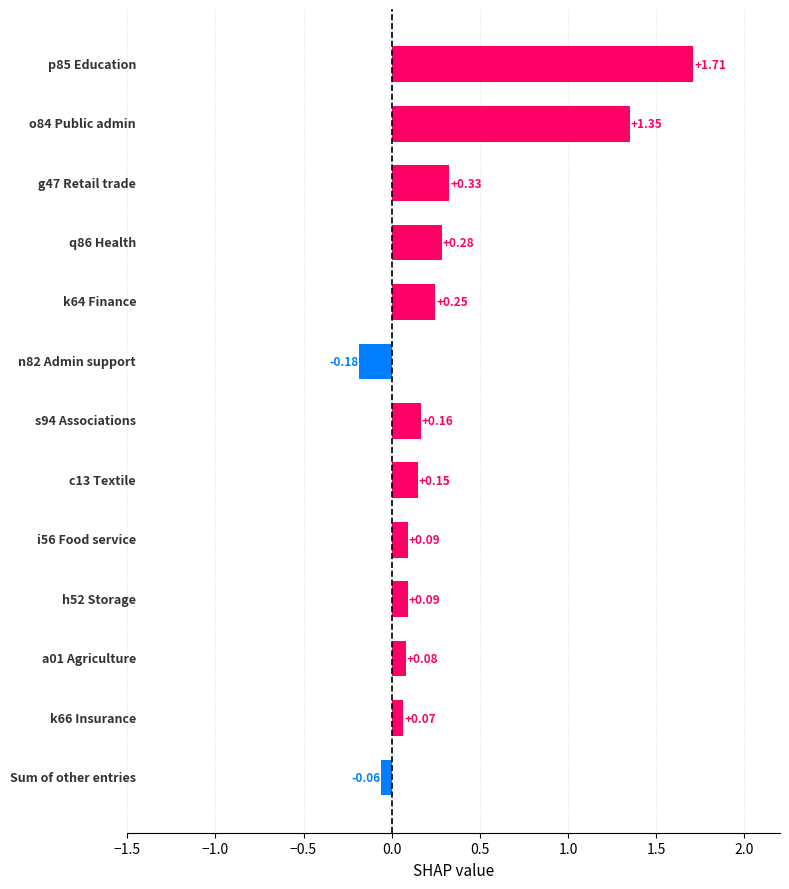

What is the difference between the maximum and second lowest values?

1.8